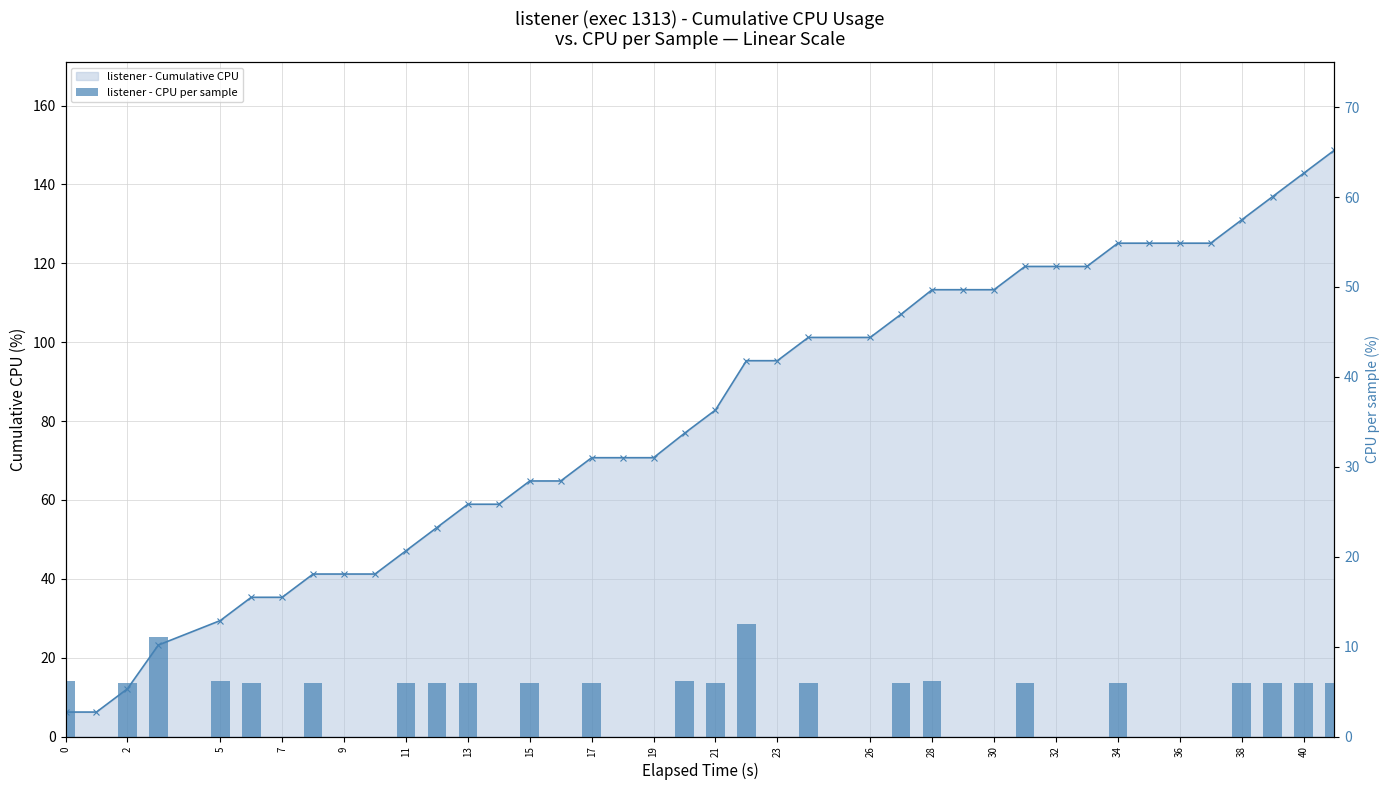

What is the maximum value shown in the chart?

148.7